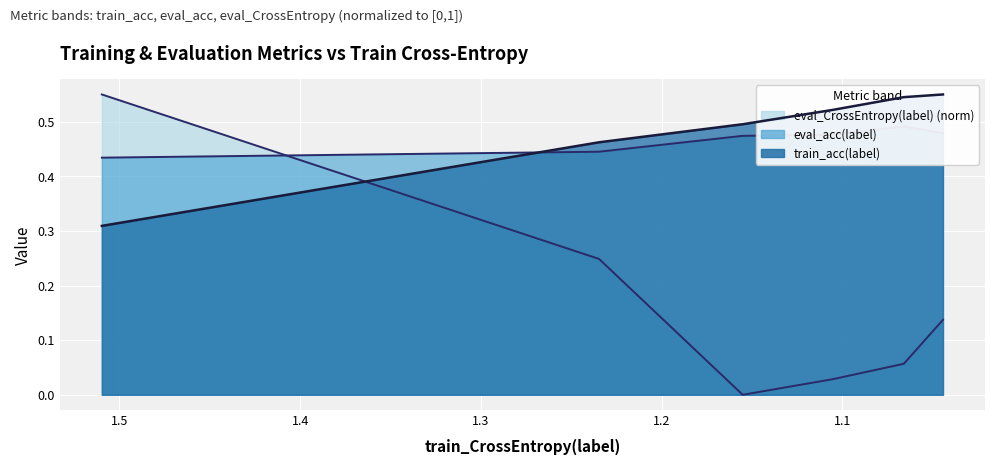

What is the average value of the train_acc(label) series?

0.5